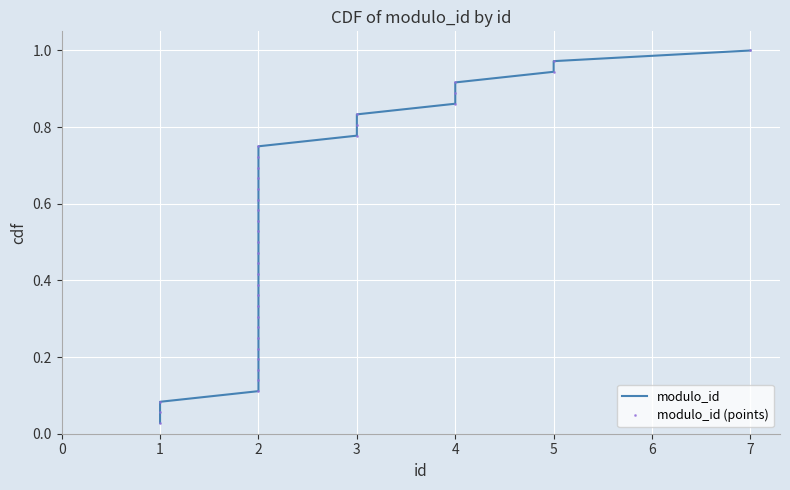

True or false: modulo_id (points) and modulo_id intersect in this chart.

False